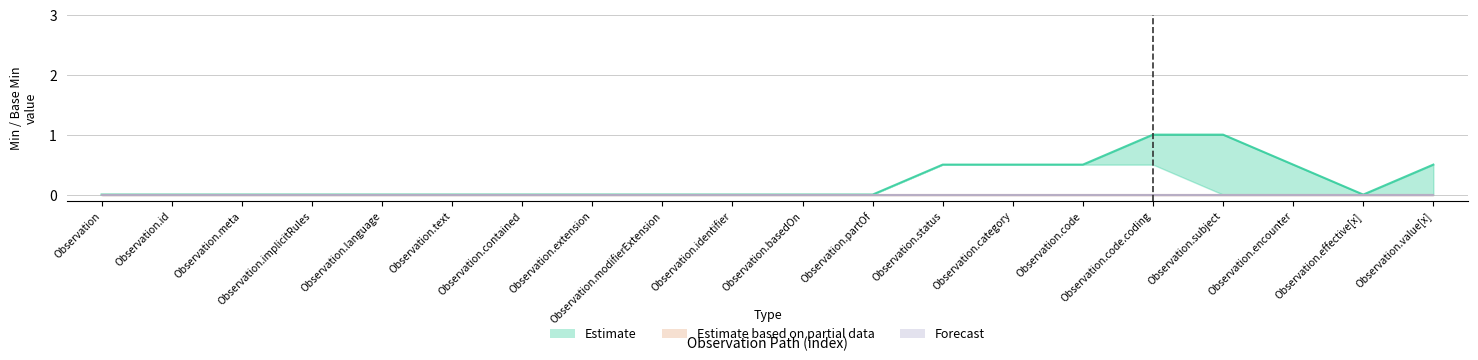

Count the Estimate values in the range 0 to 1.

20